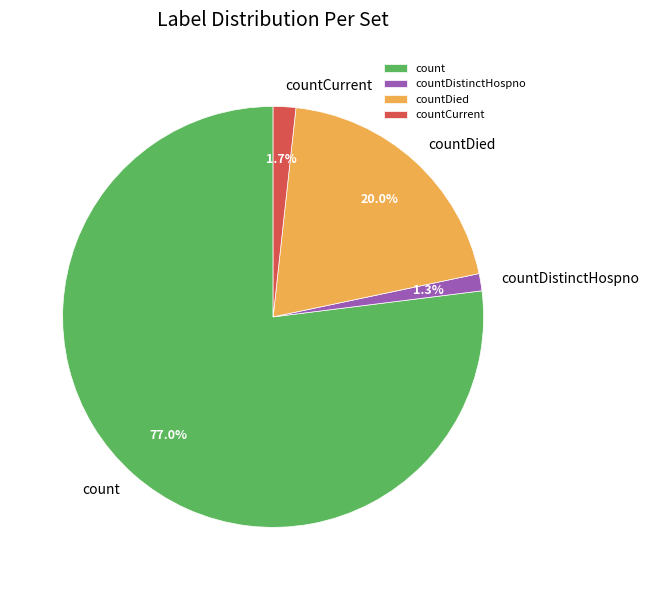

What is the total percentage of countDied and countCurrent?

21.7%